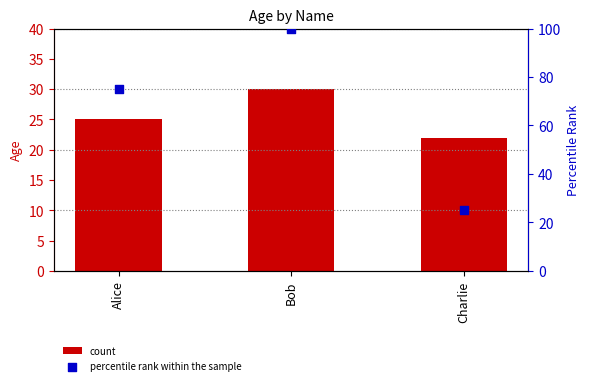

What are all the series names shown in the legend?

count, percentile rank within the sample